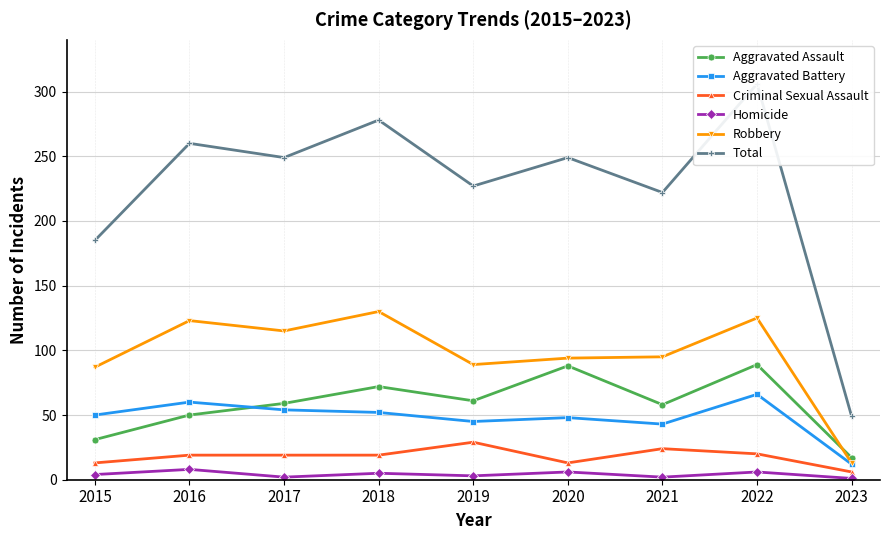

Reading left to right, what are all the values shown in this chart?

Aggravated Assault: 31	50	59	72	61	88	58	89	17
Aggravated Battery: 50	60	54	52	45	48	43	66	12
Criminal Sexual Assault: 13	19	19	19	29	13	24	20	6
Homicide: 4	8	2	5	3	6	2	6	1
Robbery: 87	123	115	130	89	94	95	125	13
Total: 185	260	249	278	227	249	222	306	49